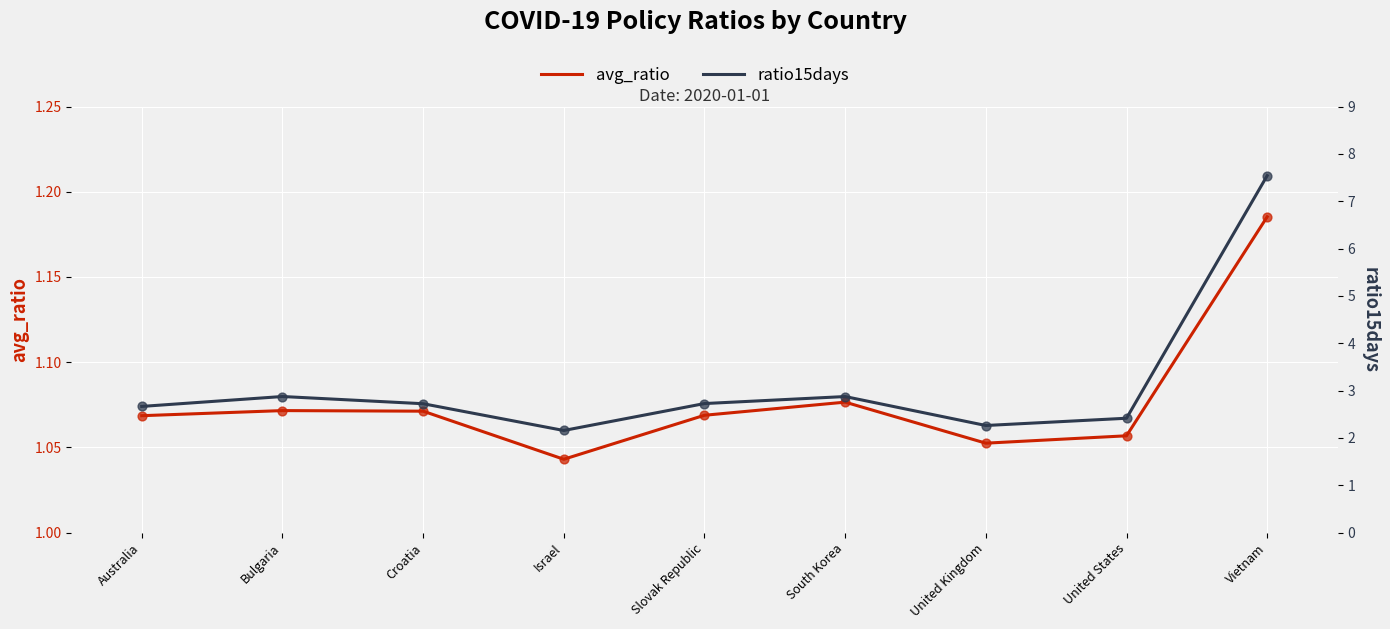

Which series has the widest spread of Y values?

ratio15days